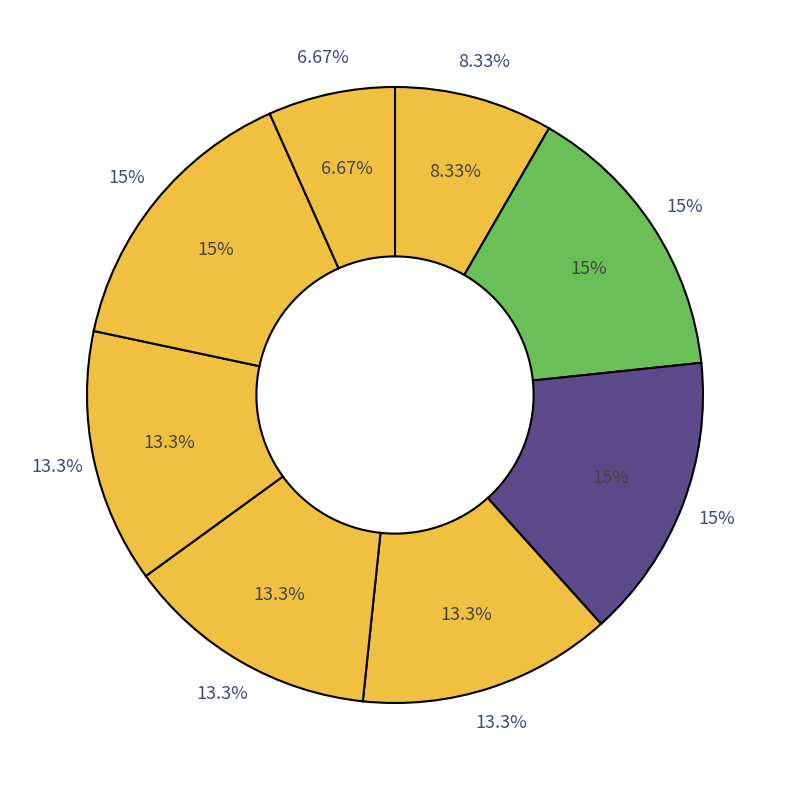

Approximately how many times larger is the value at 3 compared to 7?

2.0